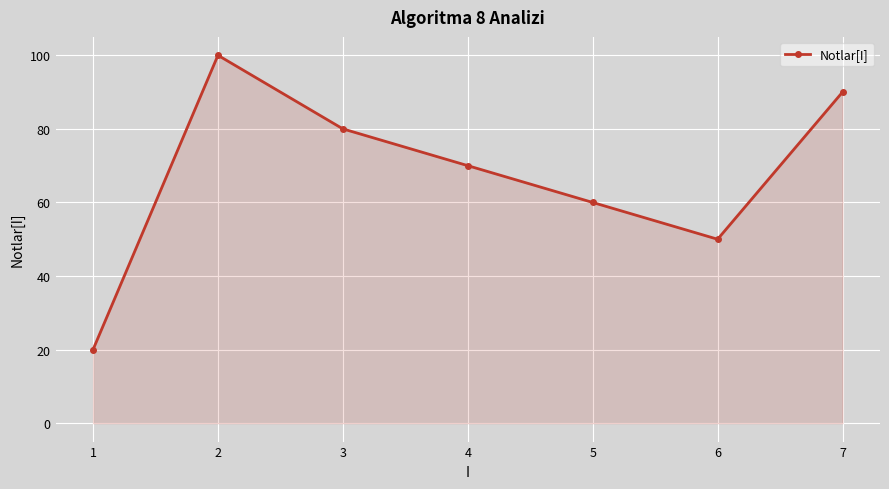

Where is the first local minimum?

6